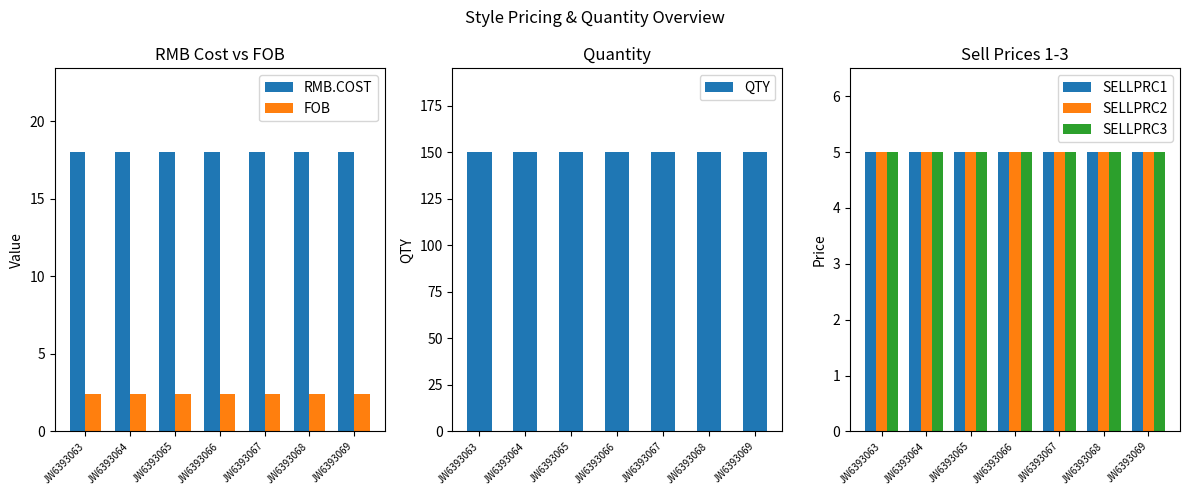

Reading left to right, extract all data points from this chart.

RMB.COST: JW6393063=18.0	JW6393064=18.0	JW6393065=18.0	JW6393066=18.0	JW6393067=18.0	JW6393068=18.0	JW6393069=18.0
FOB: JW6393063=2.4	JW6393064=2.4	JW6393065=2.4	JW6393066=2.4	JW6393067=2.4	JW6393068=2.4	JW6393069=2.4
QTY: JW6393063=150.0	JW6393064=150.0	JW6393065=150.0	JW6393066=150.0	JW6393067=150.0	JW6393068=150.0	JW6393069=150.0
SELLPRC1: JW6393063=5.0	JW6393064=5.0	JW6393065=5.0	JW6393066=5.0	JW6393067=5.0	JW6393068=5.0	JW6393069=5.0
SELLPRC2: JW6393063=5.0	JW6393064=5.0	JW6393065=5.0	JW6393066=5.0	JW6393067=5.0	JW6393068=5.0	JW6393069=5.0
SELLPRC3: JW6393063=5.0	JW6393064=5.0	JW6393065=5.0	JW6393066=5.0	JW6393067=5.0	JW6393068=5.0	JW6393069=5.0